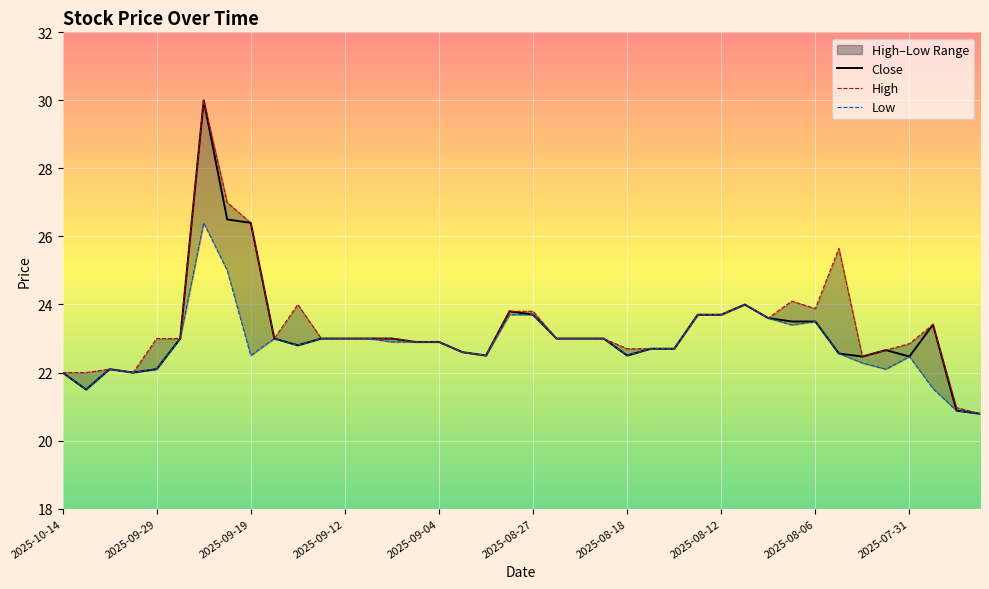

List the series in order of their peak value, lowest first.

Low, Close, High